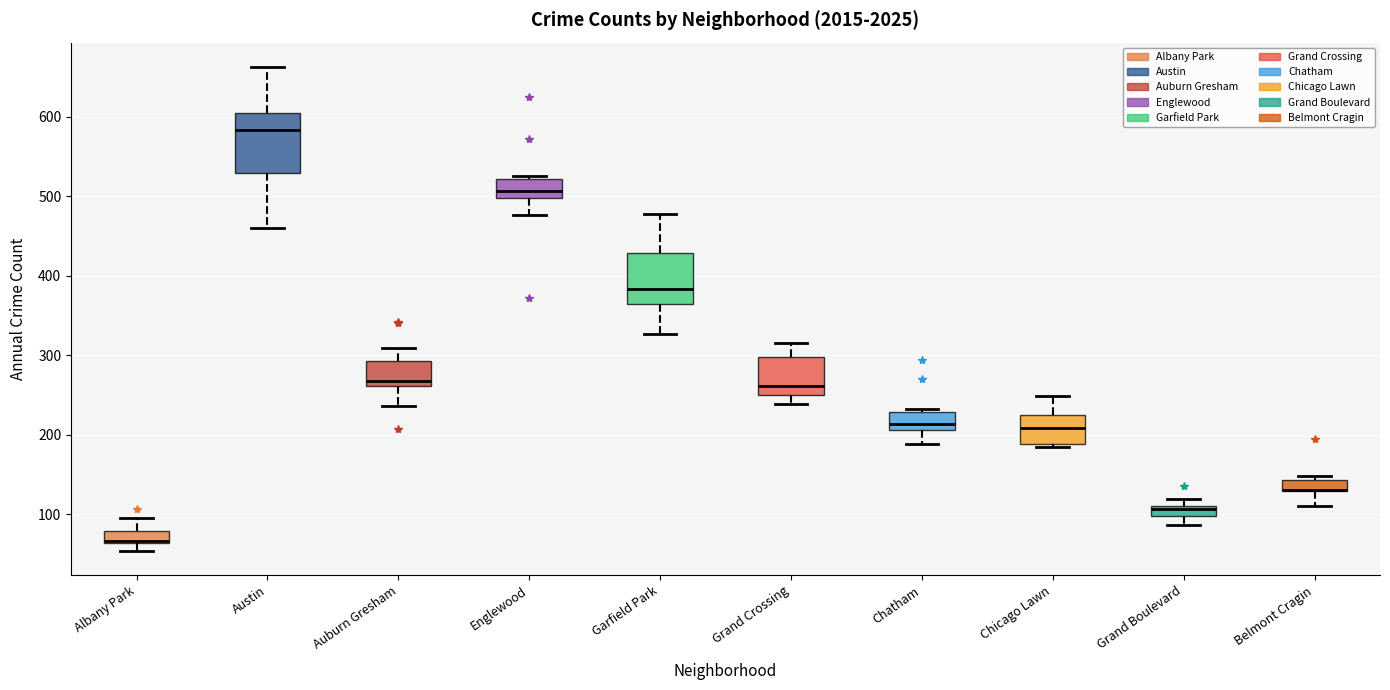

Comparing the boxes themselves (not the whiskers), which one is the tallest?

Austin